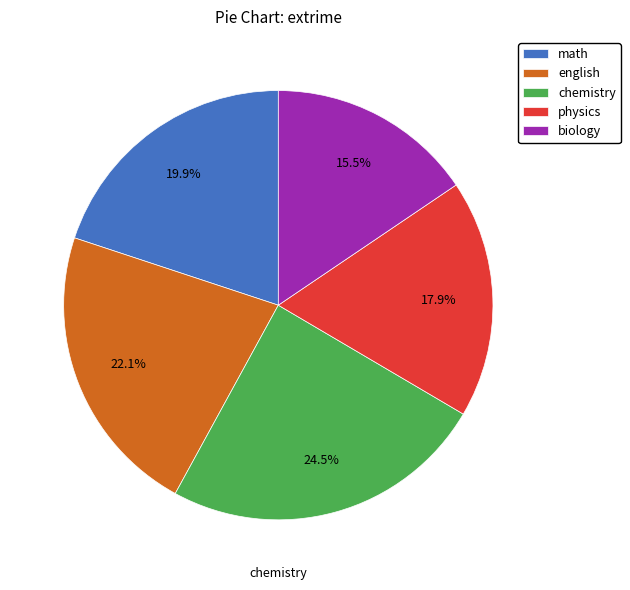

To the nearest percent, what is the average slice percentage?

20%